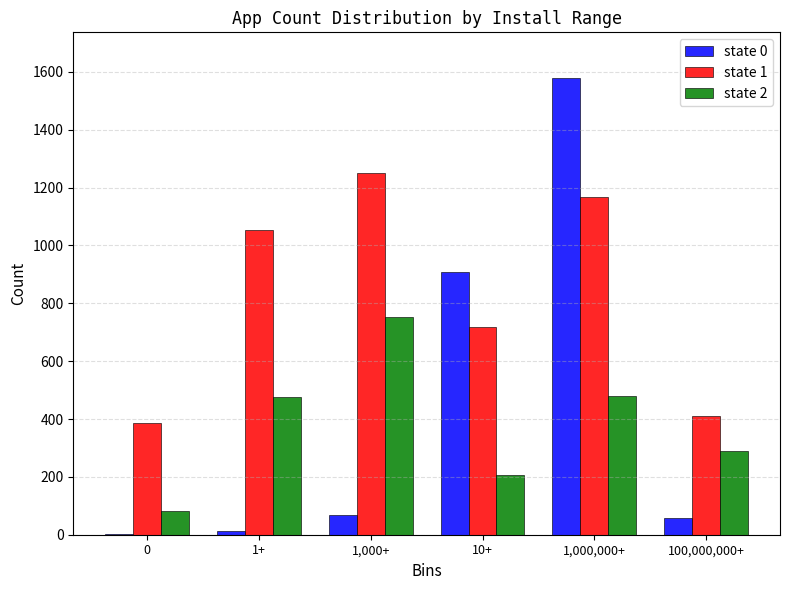

The state 0 series shows 1 at 0. True or false?

True